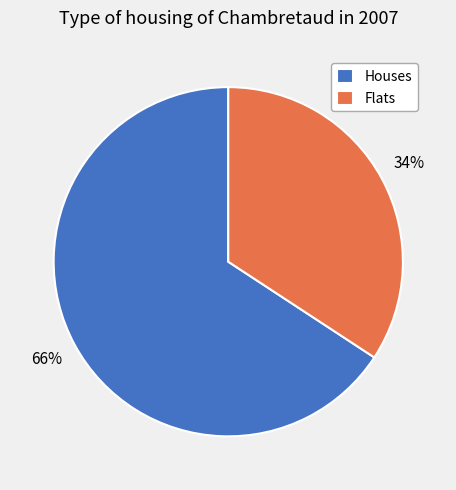

True or false: Houses accounts for 66% of the total.

True